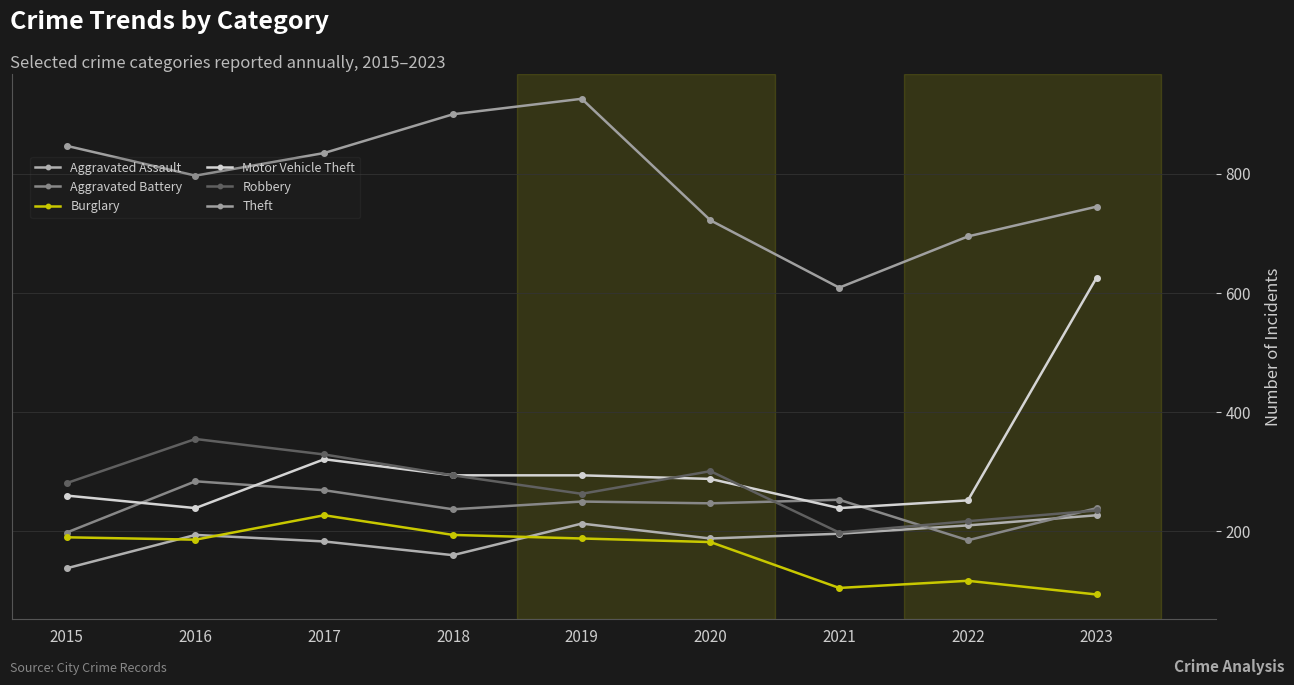

Which series has the widest spread of values?

Motor Vehicle Theft